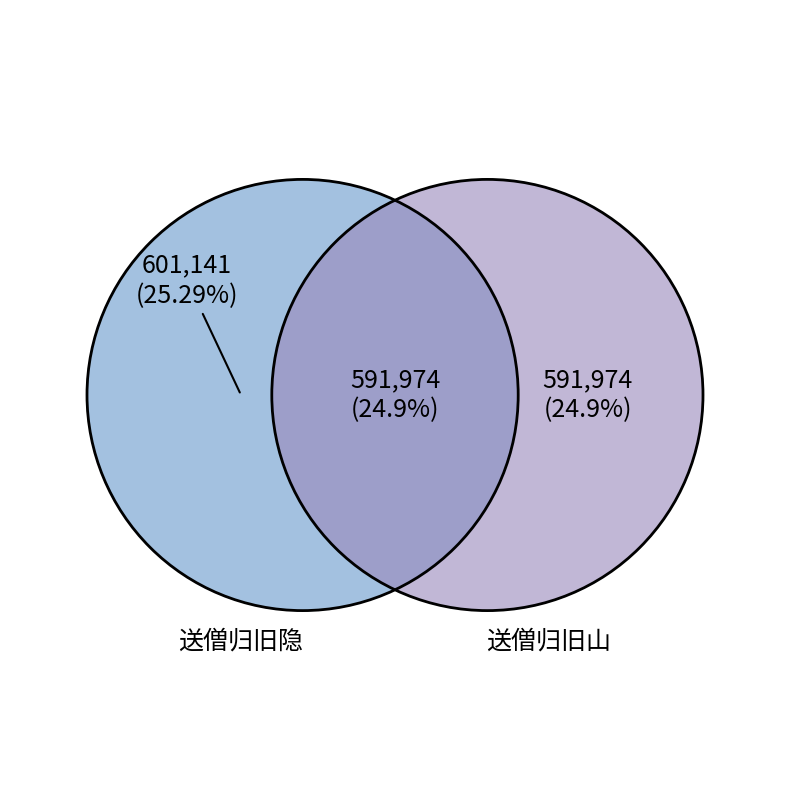

What is the smallest slice in the pie chart?

送僧归旧山